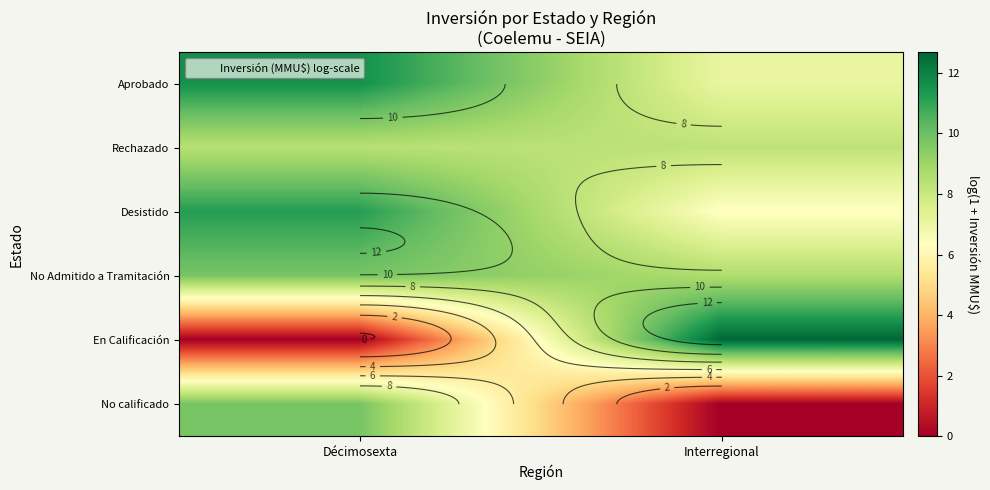

What is the difference between the maximum and minimum values in the No Admitido a Tramitación series?

1.2